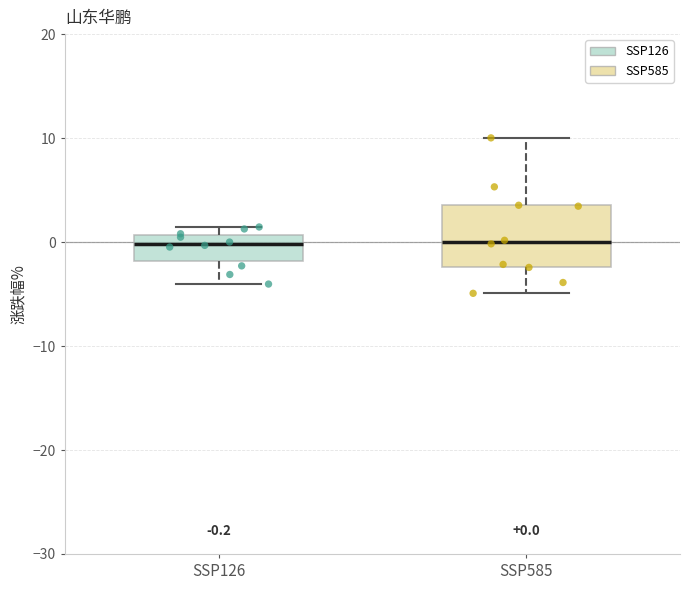

Comparing the boxes themselves (not the whiskers), which one is the tallest?

SSP585